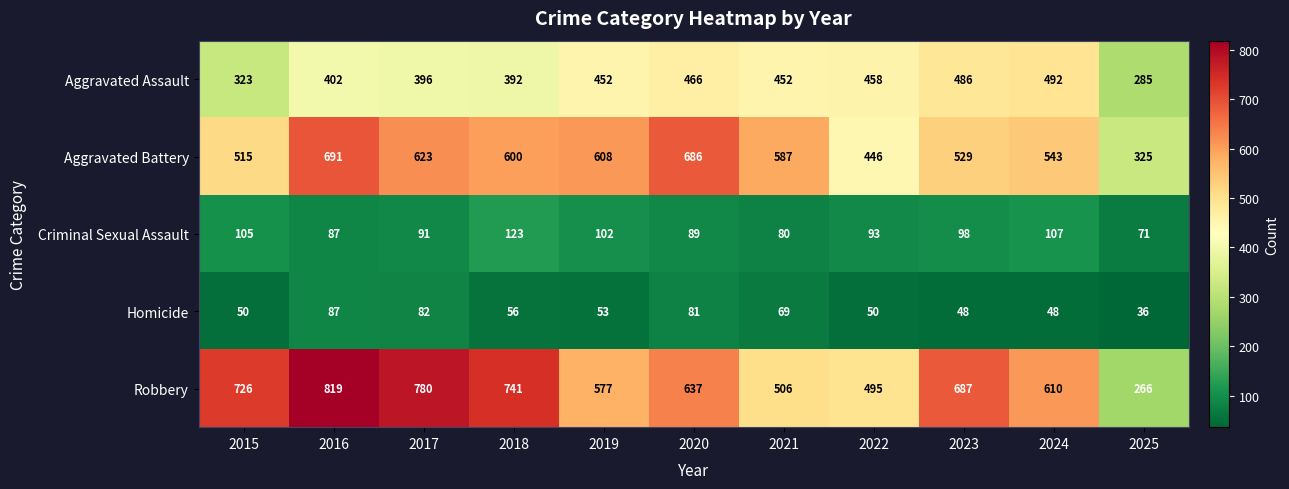

Which series changed the most between 2019 and 2020?

Aggravated Battery